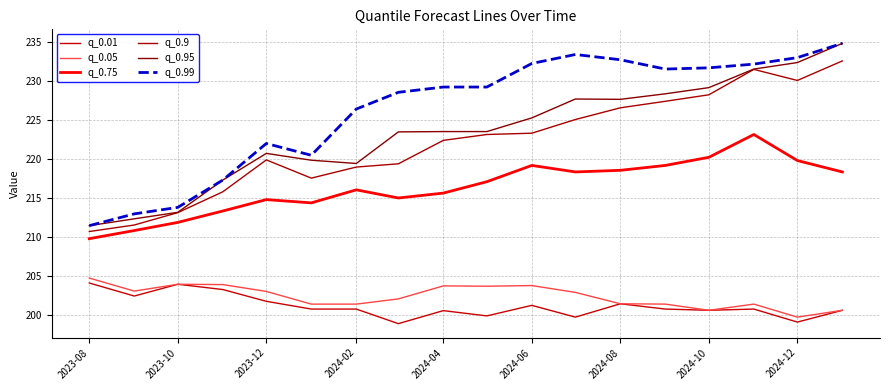

True or false: q_0.99 has more than 2 interior local peaks.

False